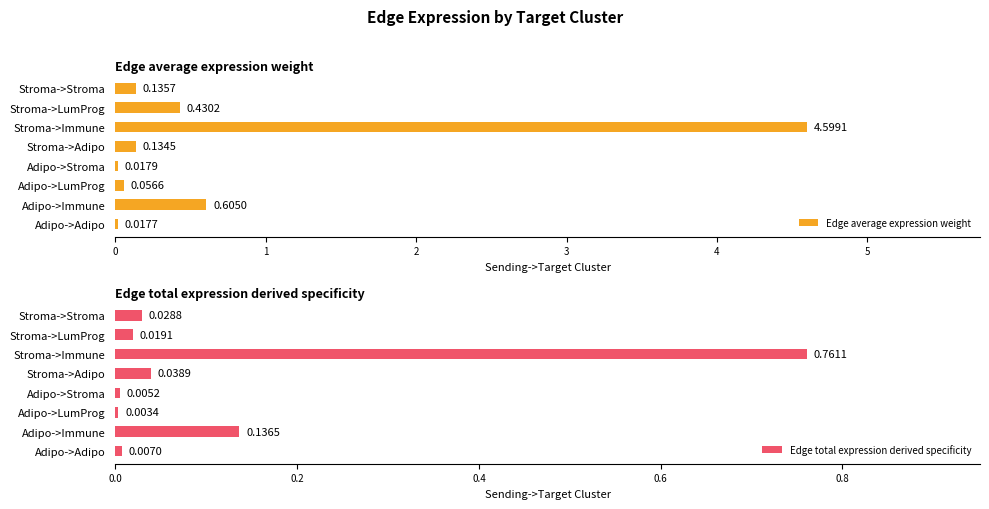

Are the bars horizontal?

Yes